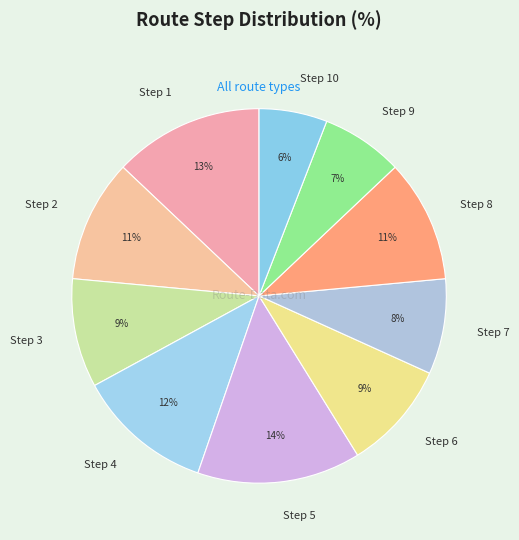

Is there any slice that represents more than half of the pie?

No